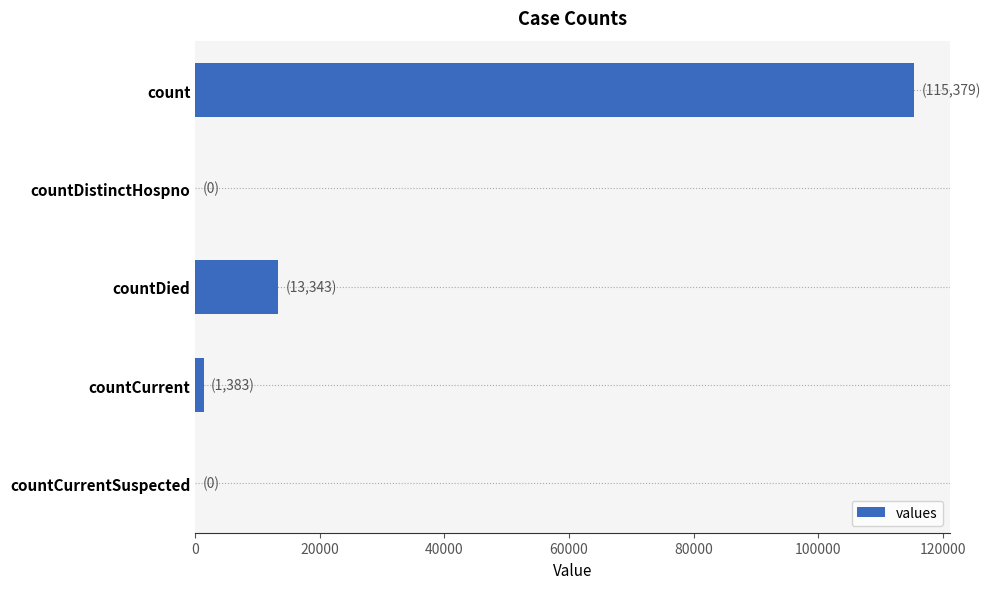

What is the sum of all values?

130105